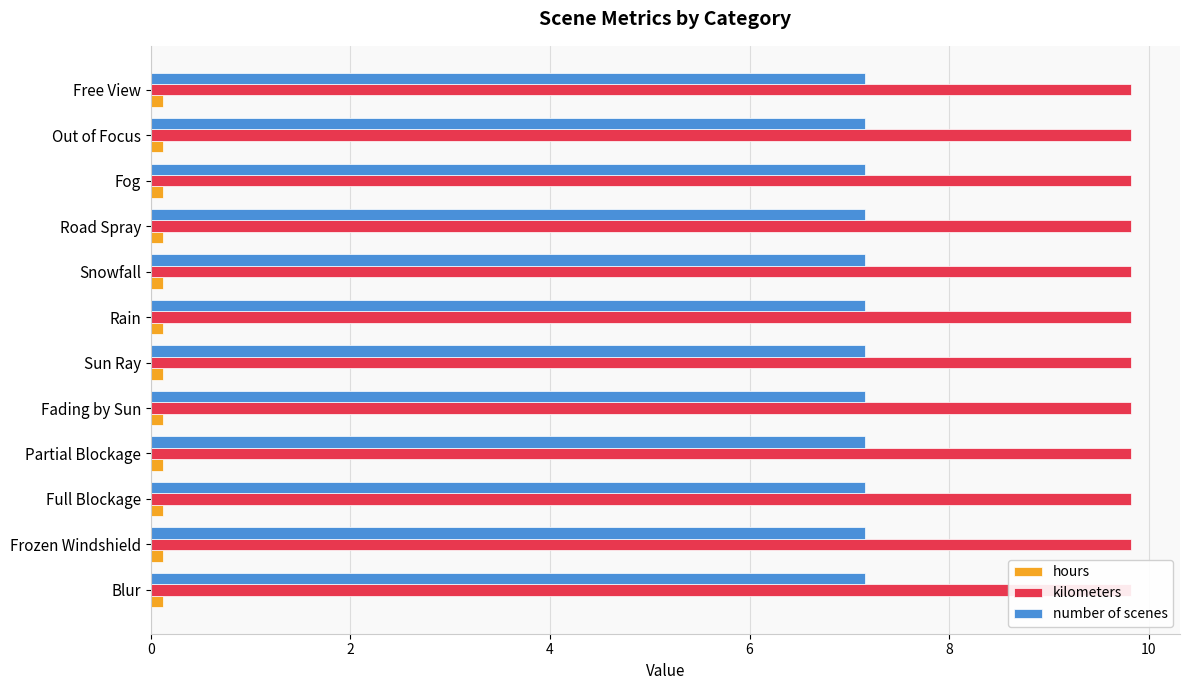

What are all the series names shown in the legend?

hours, kilometers, number of scenes